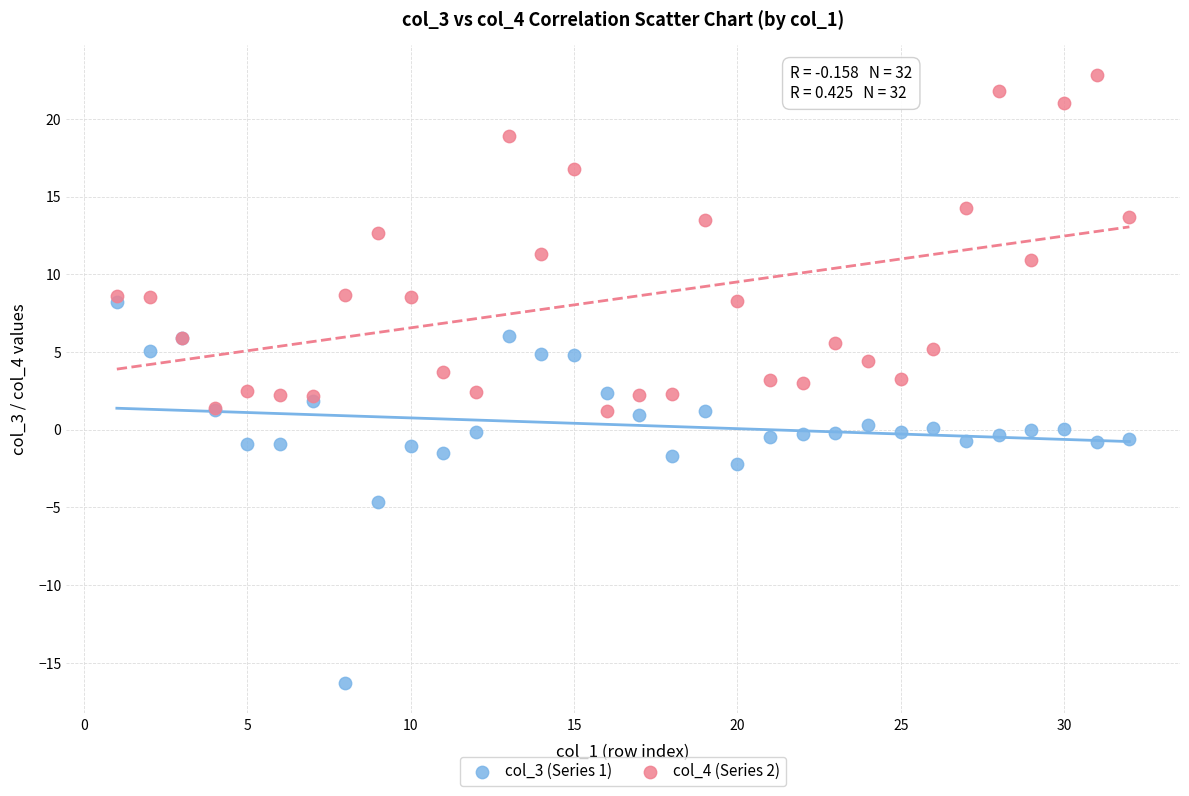

Which series reaches the maximum Y coordinate?

col_4 (Series 2)